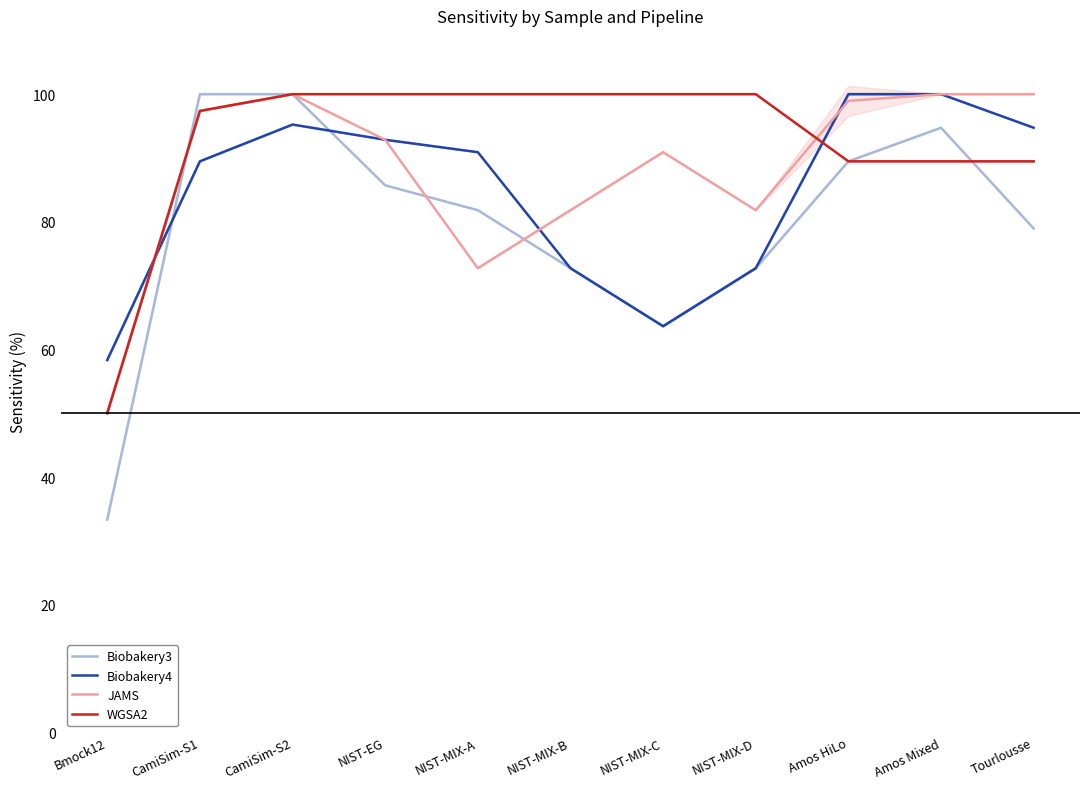

Between NIST-EG and NIST-MIX-A, which is larger?

NIST-EG